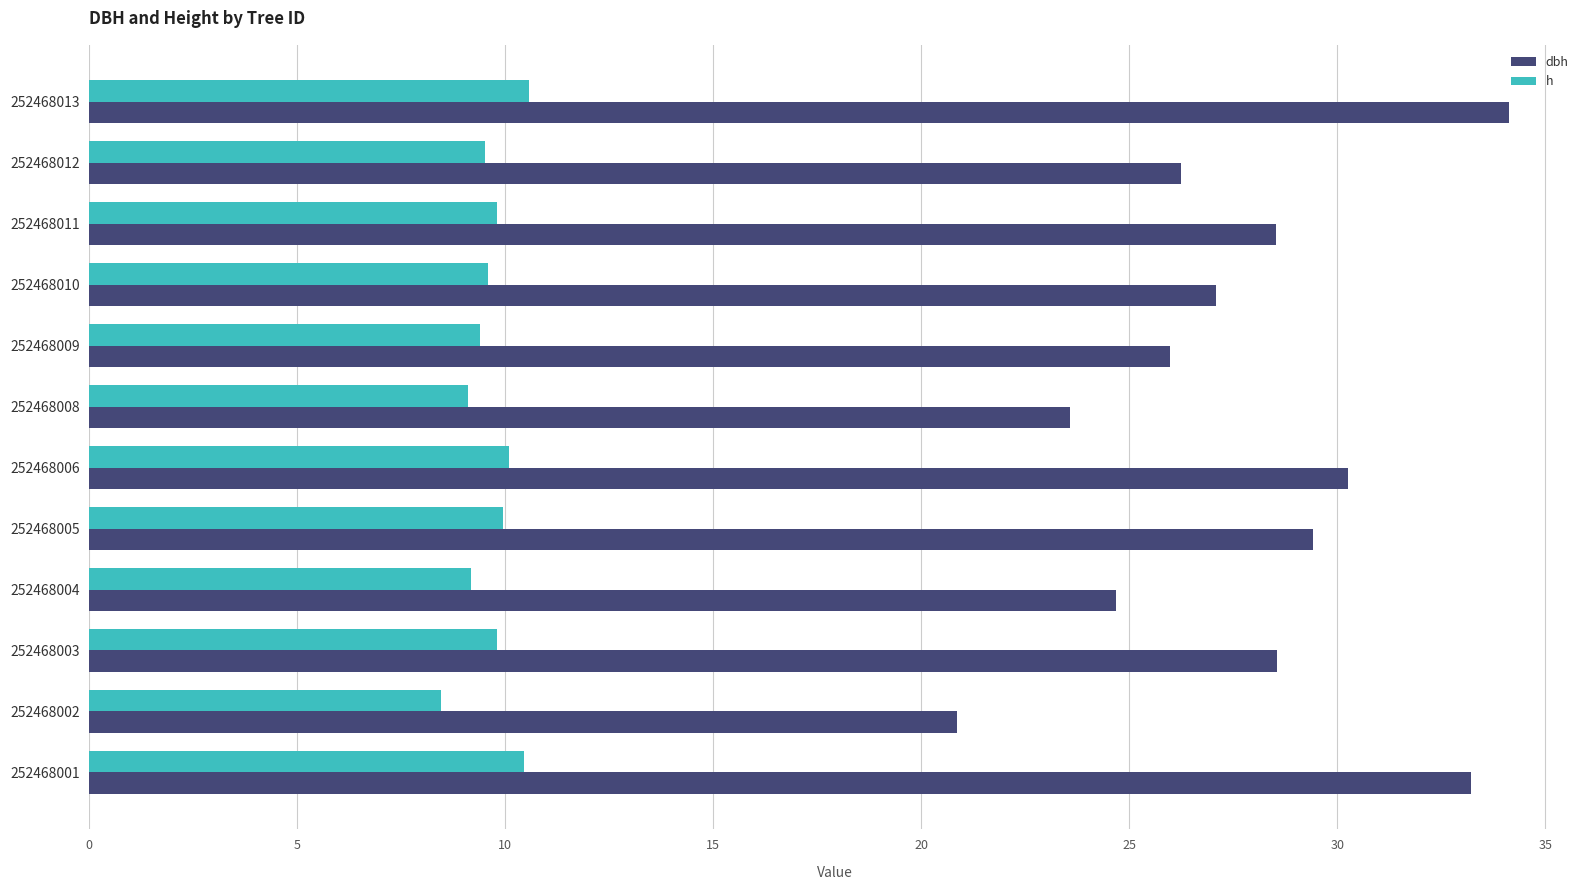

List the series in order of their overall mean, highest first.

dbh, h